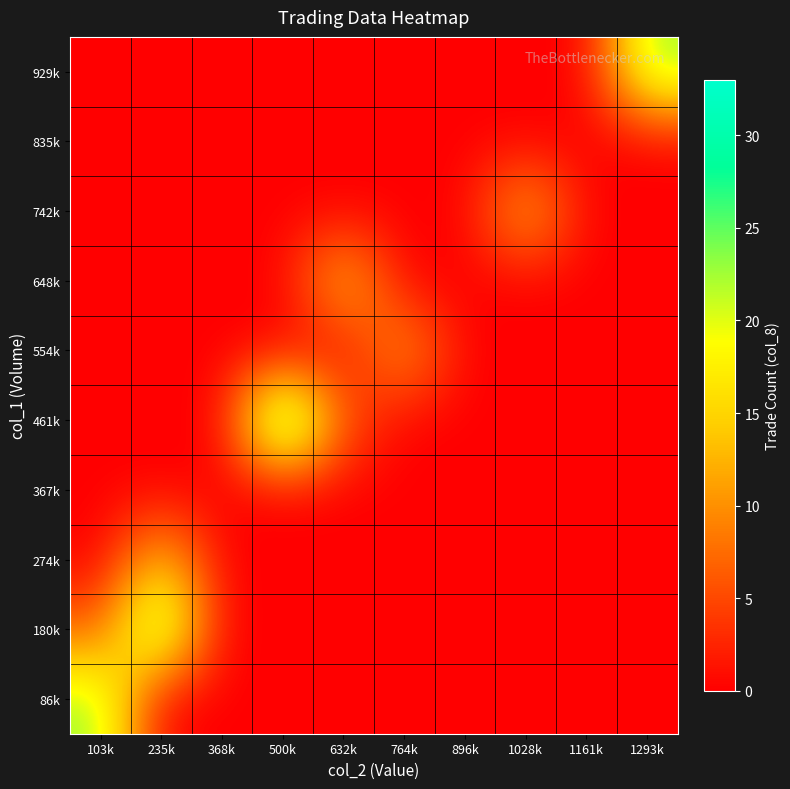

At how many categories does at least one series exceed 23?

2